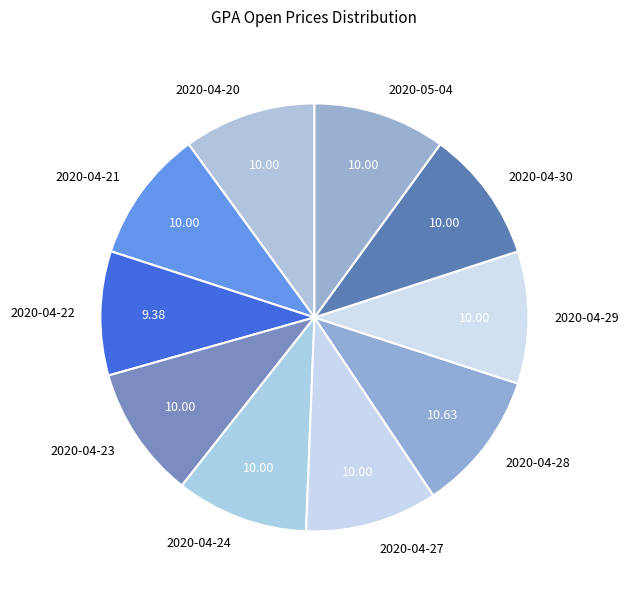

True or false: 2020-04-20 accounts for 10% of the total.

True